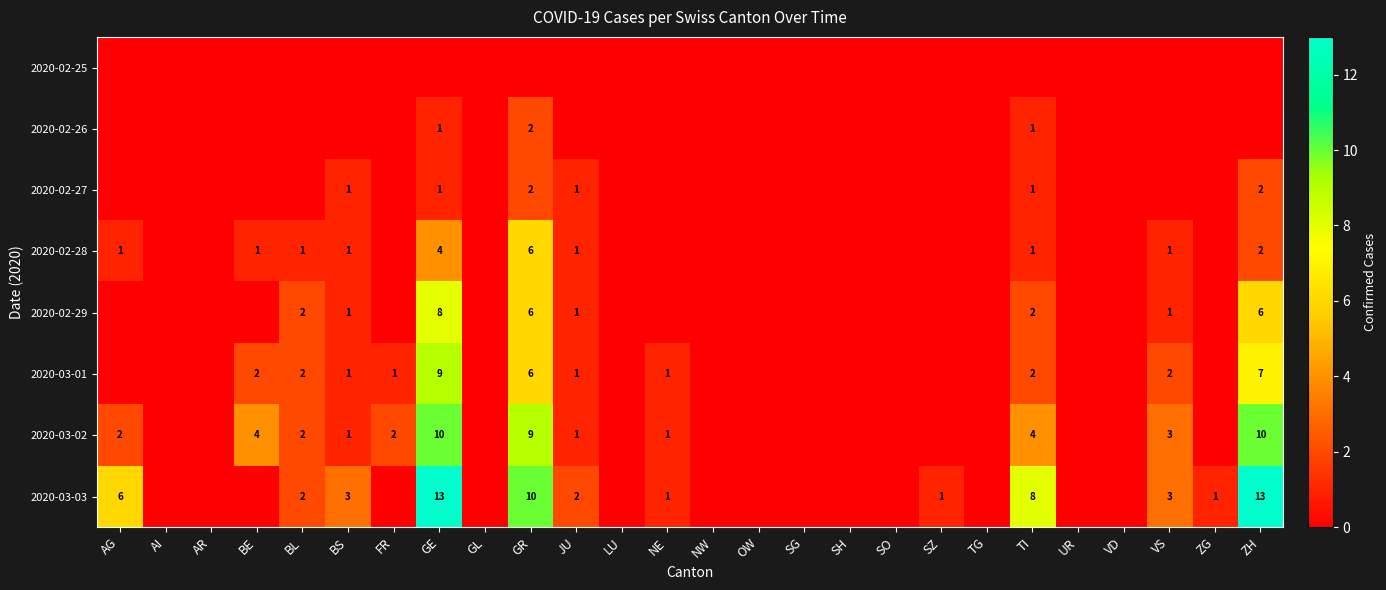

True or false: 2020-03-01 has a value of 6 at GR.

True